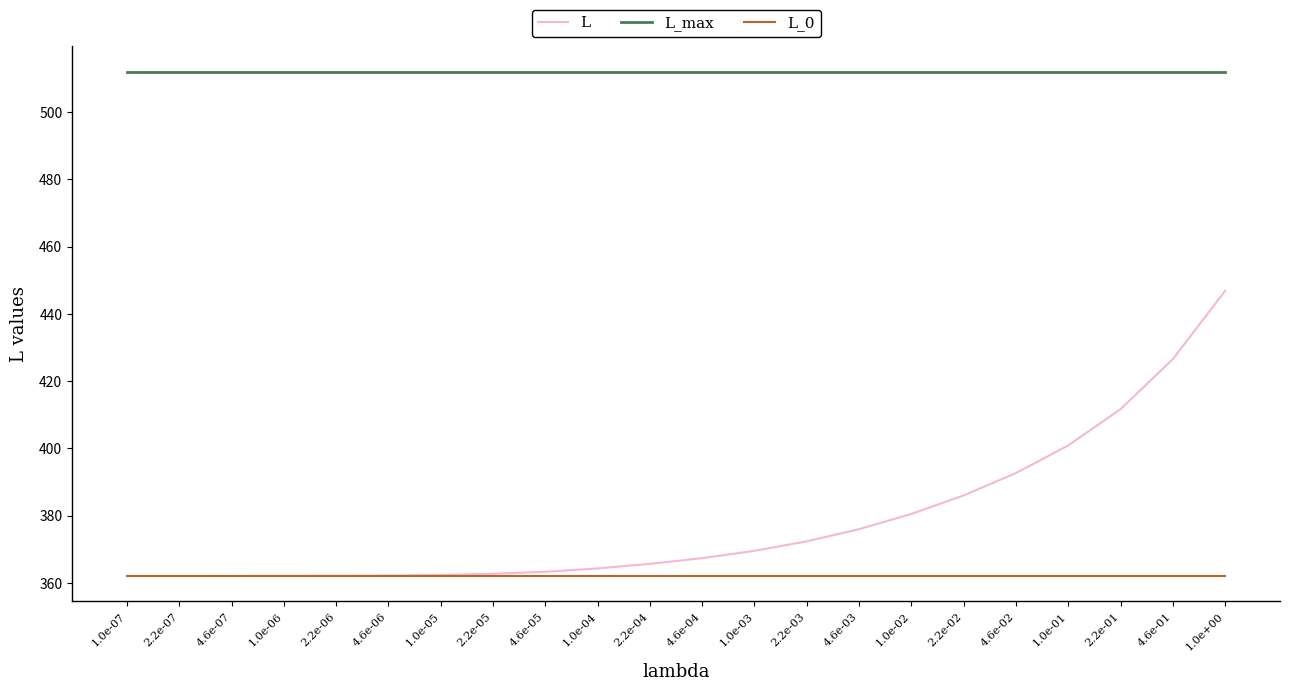

At which category is the sum across all series the highest?

1.0e+00